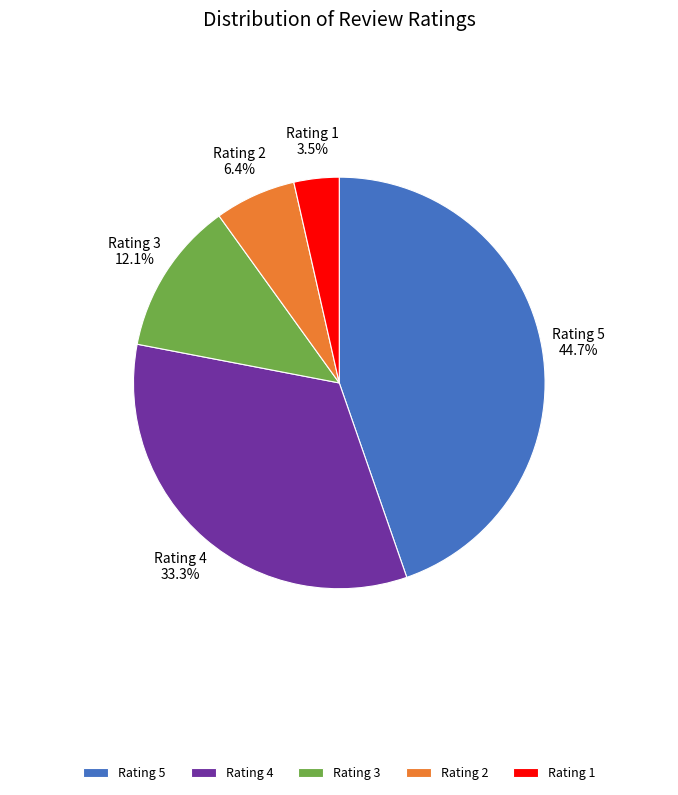

To the nearest percent, what is the average slice percentage?

20%